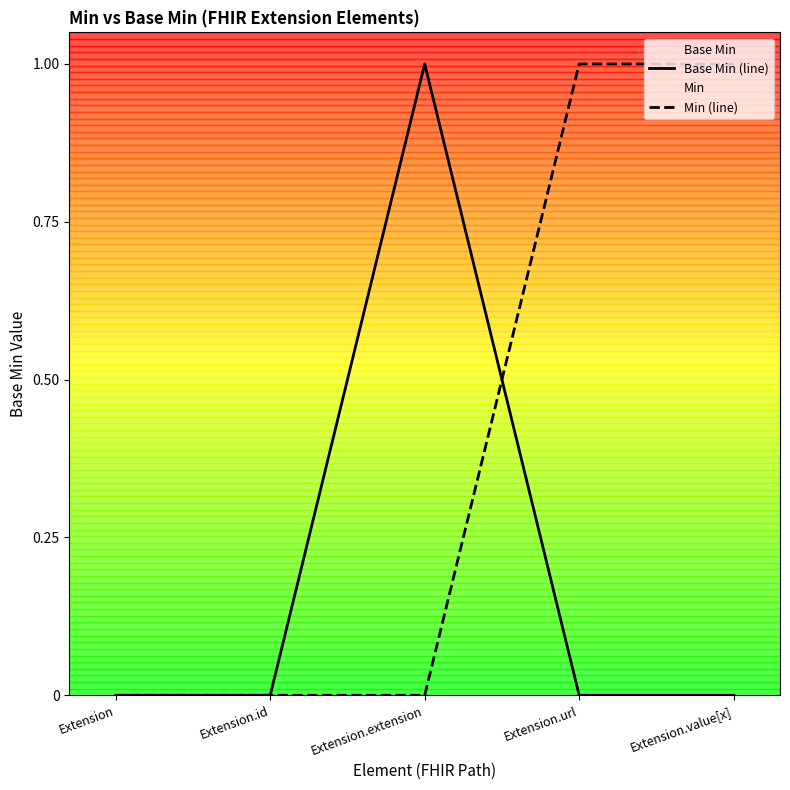

Which has a higher value, Extension.url or Extension?

Extension.url